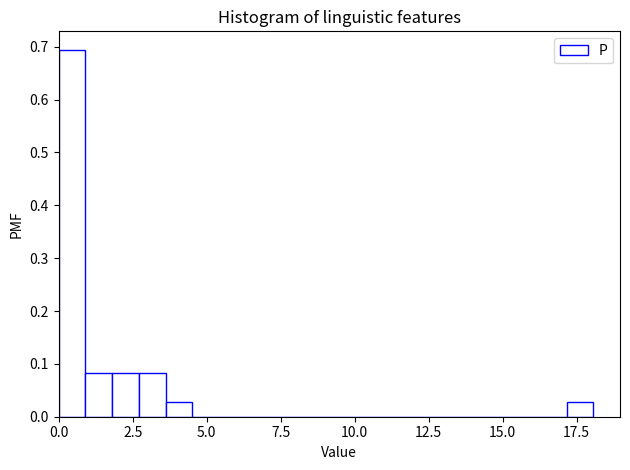

Around what value on the x-axis is the tallest bar? Give the approximate position of its centre, as read against the axis.

0.5